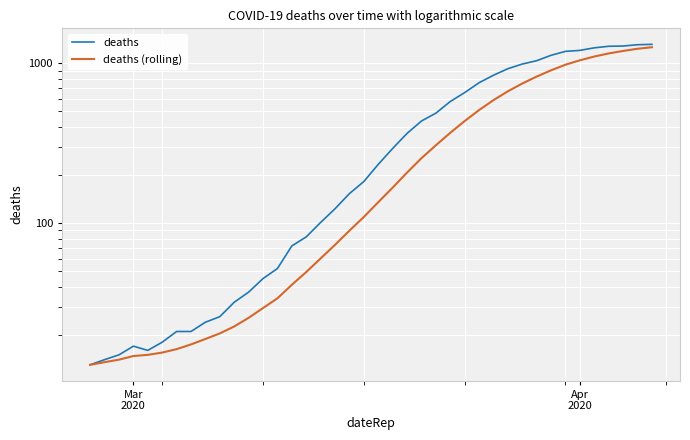

True or false: deaths has more than 1 points higher than both neighbors.

False